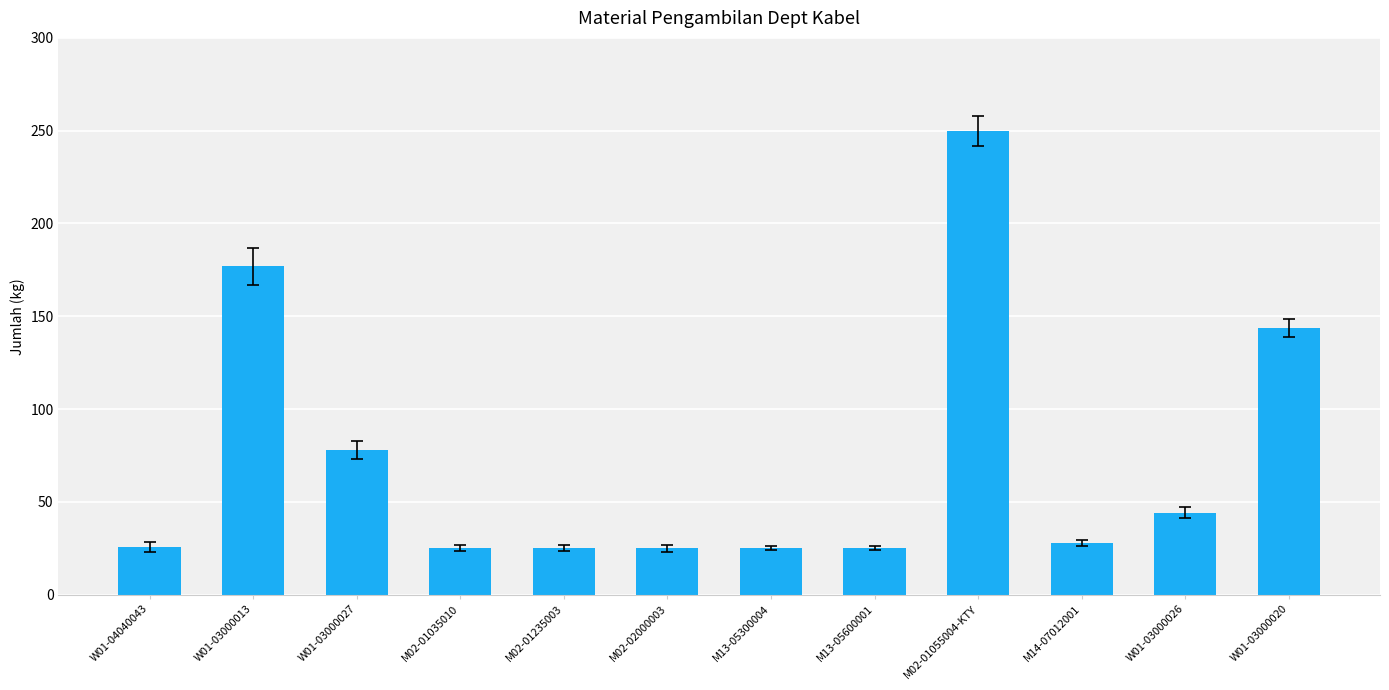

What is the approximate value at M13-05300004?

25.0